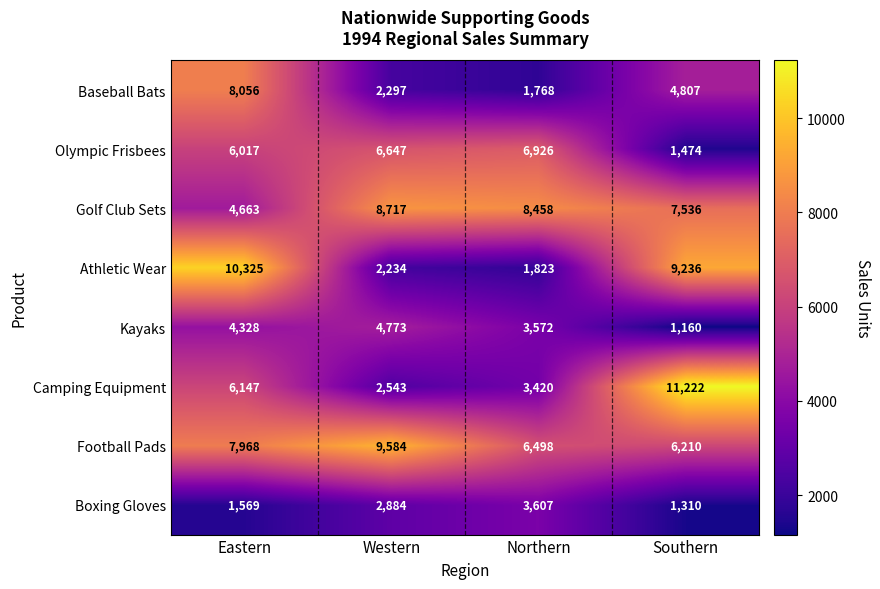

What is the spread (max minus min) of values at Southern?

10062